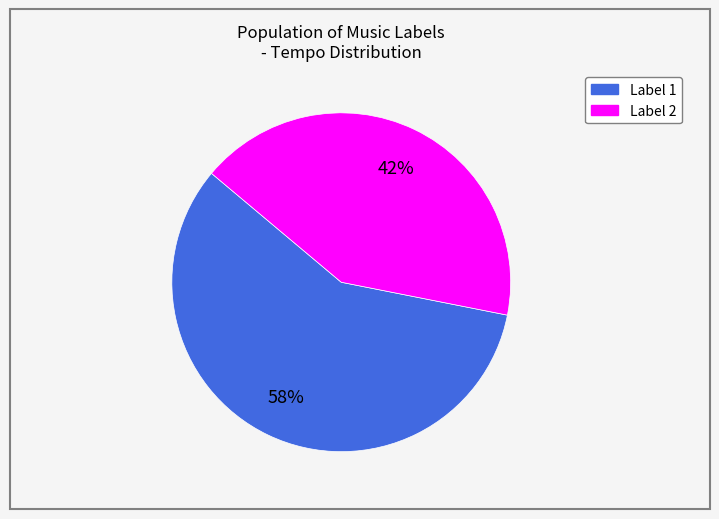

How many segments does this pie chart have?

2